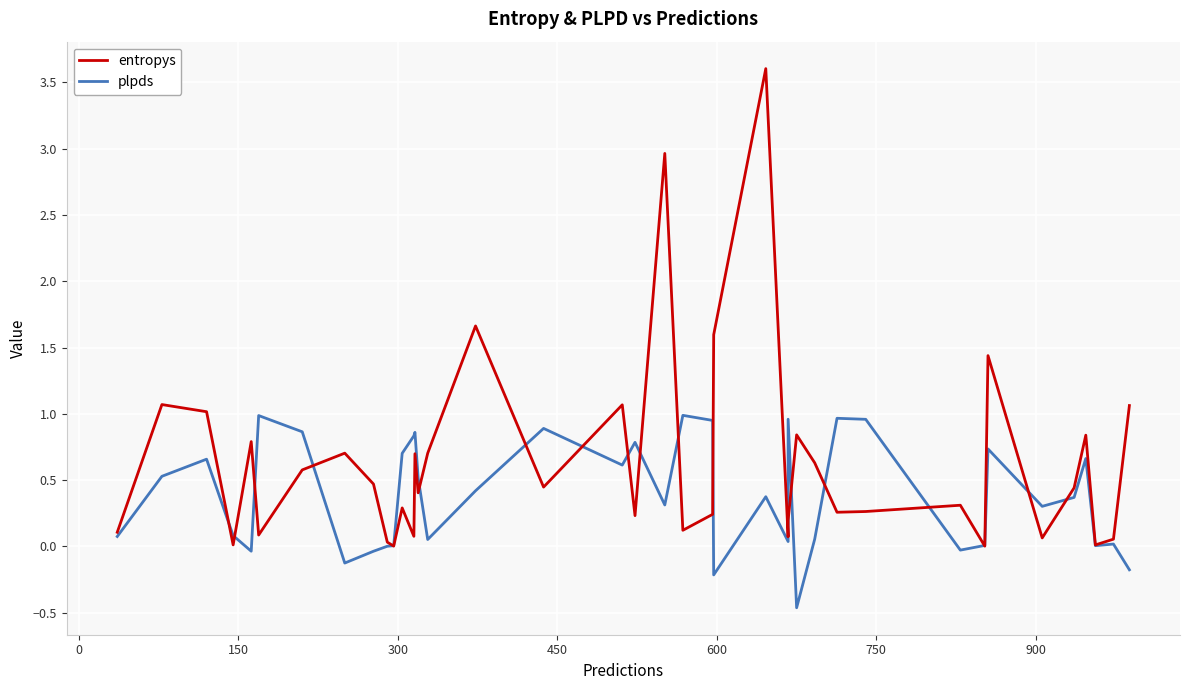

Is the value of plpds at 32 greater than the value of entropys at 17?

No